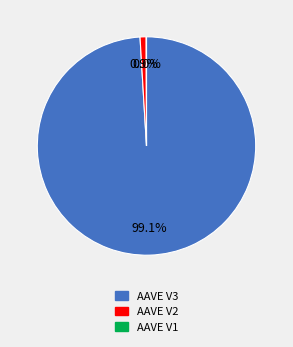

What is the largest slice in the pie chart?

AAVE V3